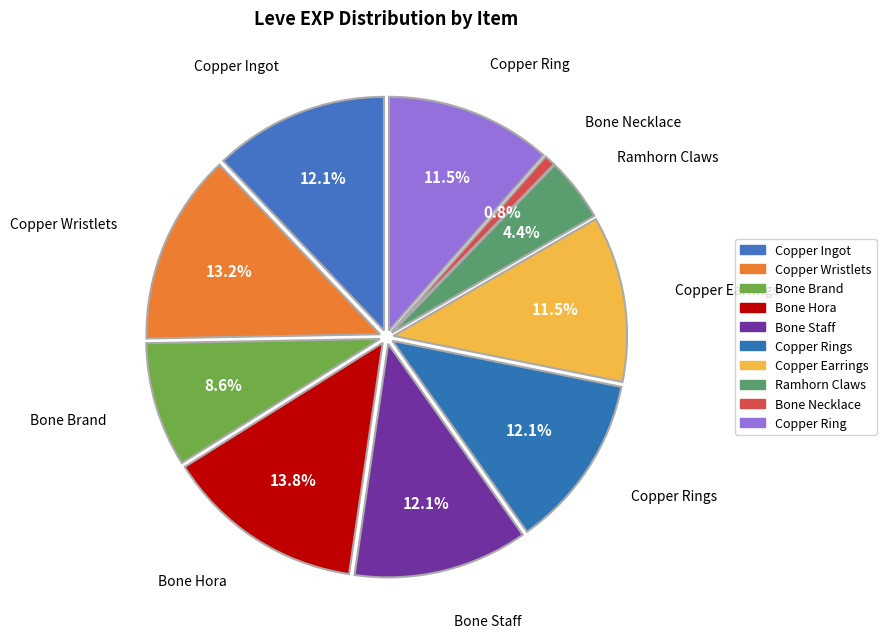

Rank the categories by value from highest to lowest.

Bone Hora, Copper Wristlets, Copper Ingot, Bone Staff, Copper Rings, Copper Earrings, Copper Ring, Bone Brand, Ramhorn Claws, Bone Necklace